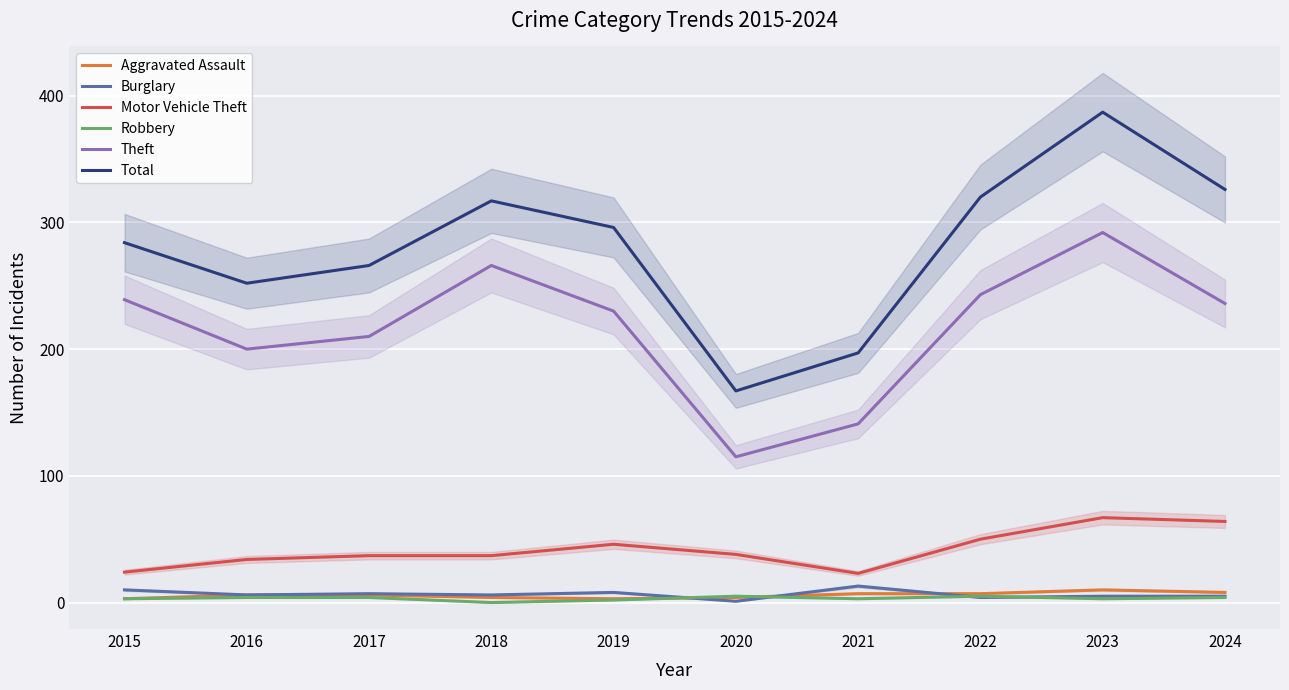

Is the value of Aggravated Assault at 2020 greater than the value of Motor Vehicle Theft at 2015?

No